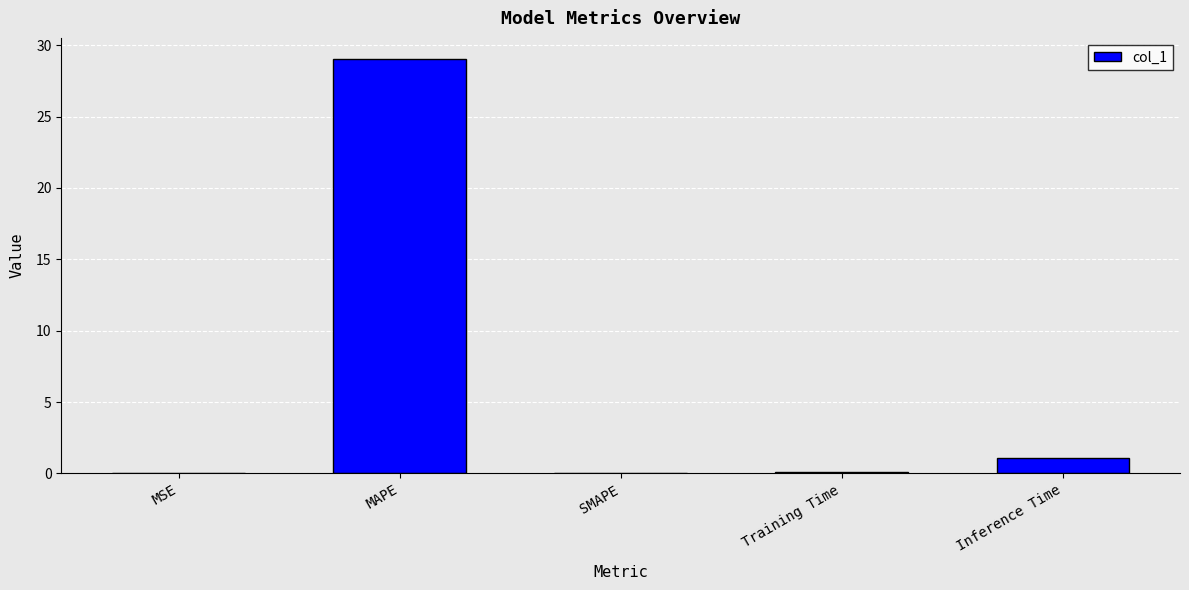

Which has a higher value, SMAPE or Inference Time?

Inference Time